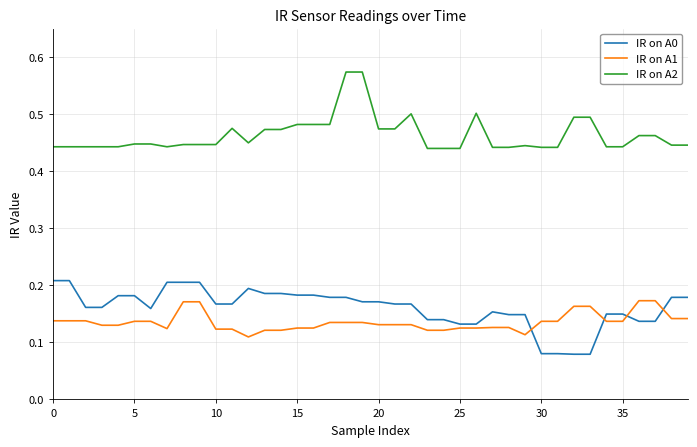

Which series has the largest total across all categories?

IR on A2